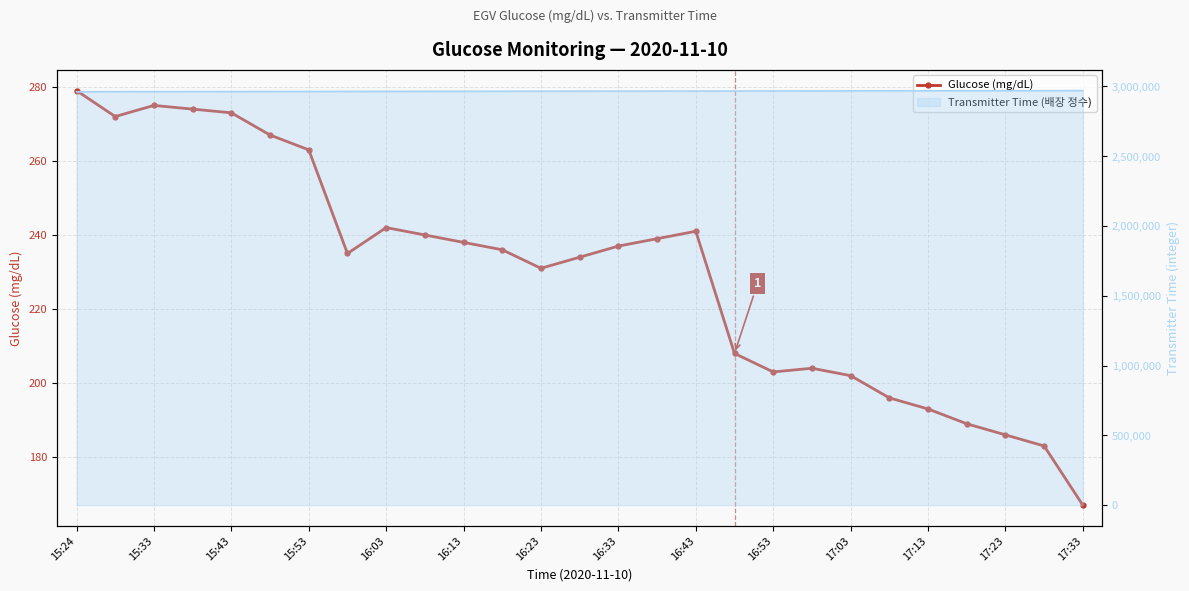

Reading left to right, extract all data points from this chart.

279	272	275	274	273	267	263	235	242	240	238	236	231	234	237	239	241	208	203	204	202	196	193	189	186	183	167